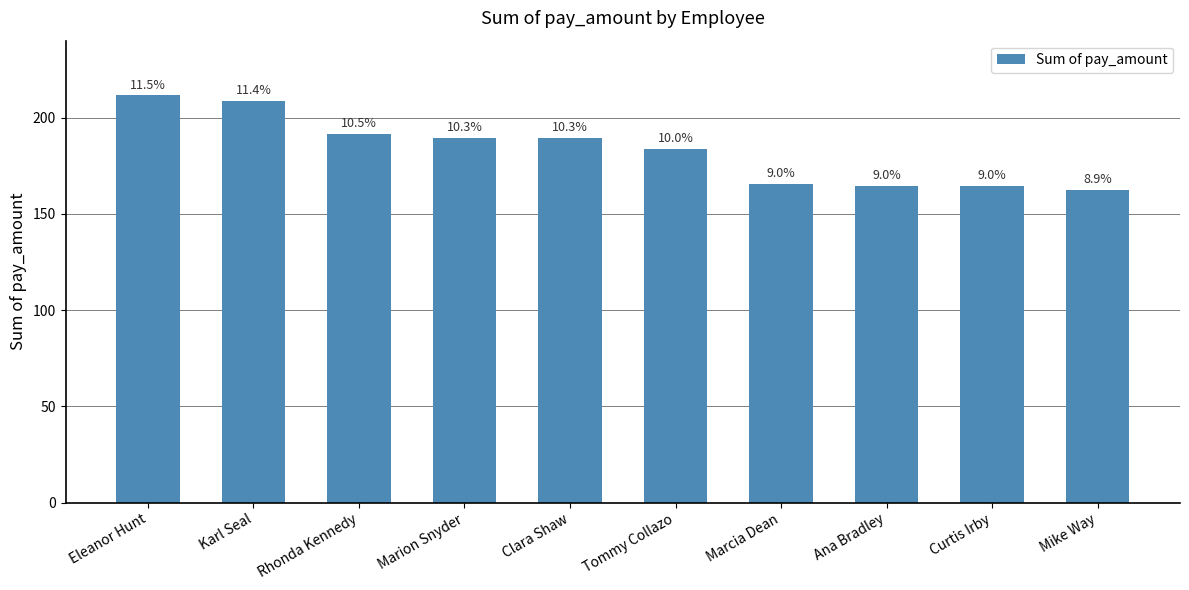

What is the difference between the maximum and minimum values?

48.9